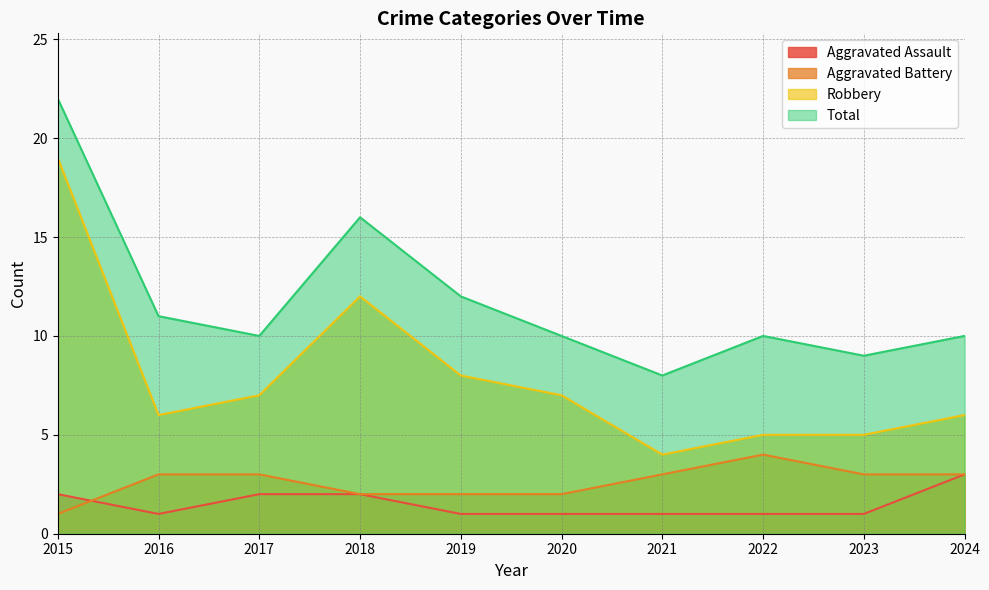

At which label is Aggravated Assault closest to 2?

2015